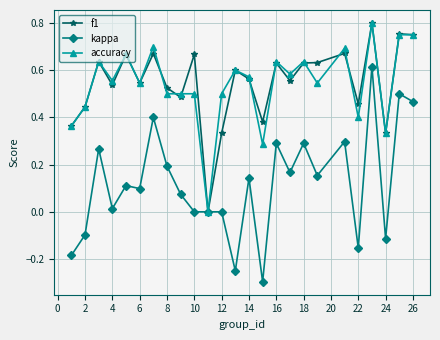

Which series has the largest range (max minus min)?

kappa